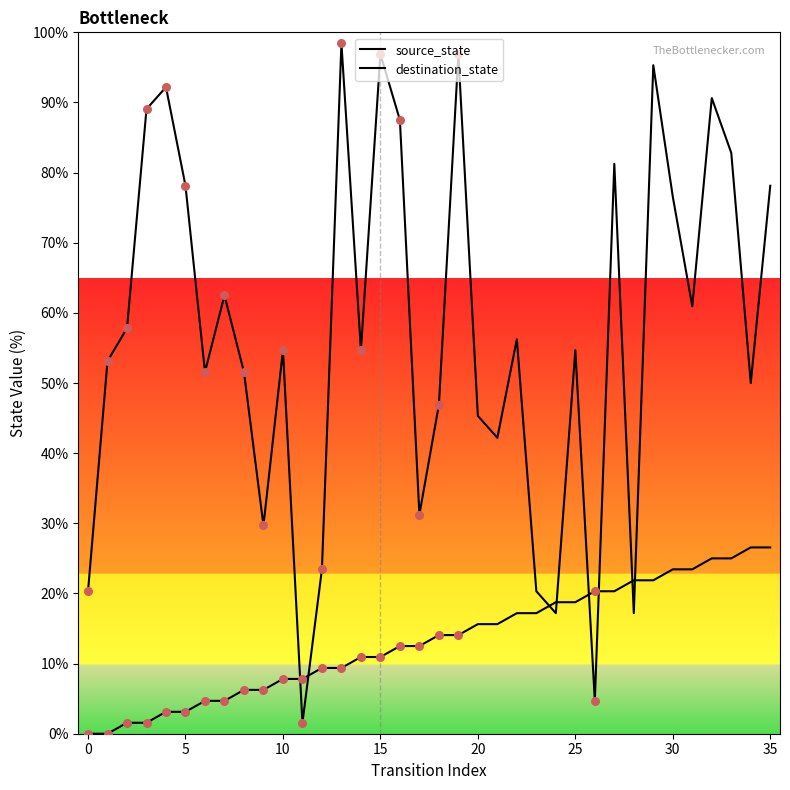

At how many categories does at least one series exceed 77?

12